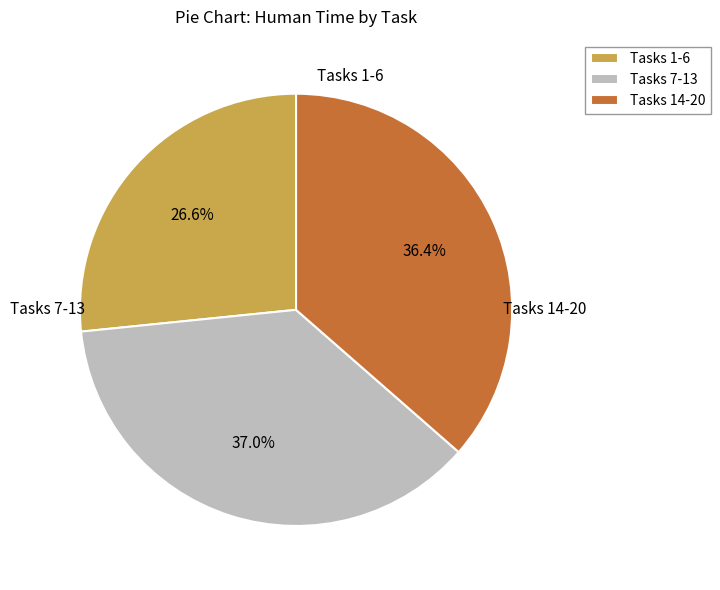

Which category has the biggest portion of the pie?

Tasks 7-13